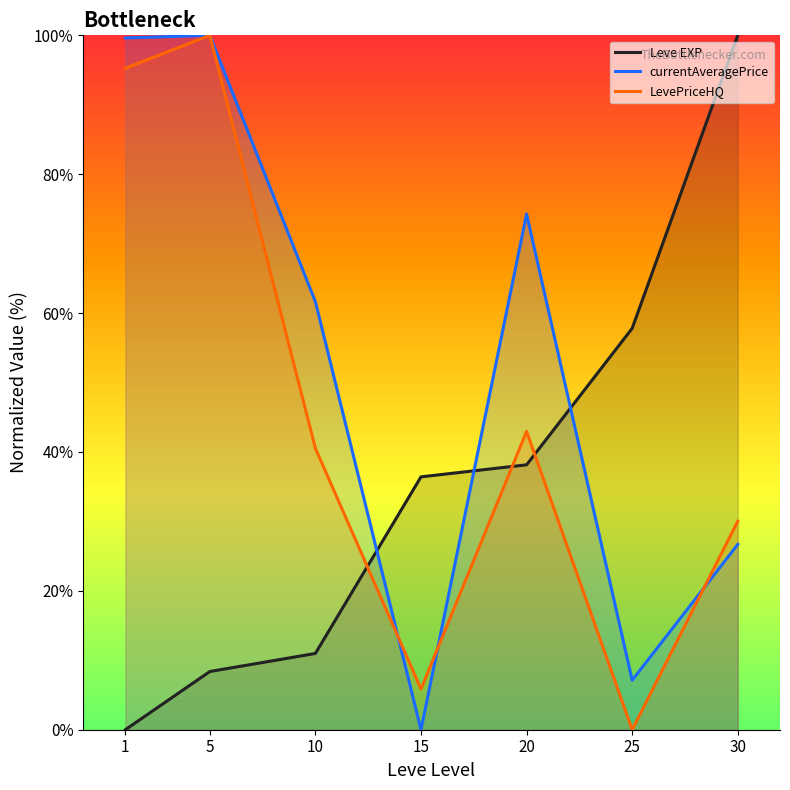

What is the approximate value of LevePriceHQ at 1?

95.3